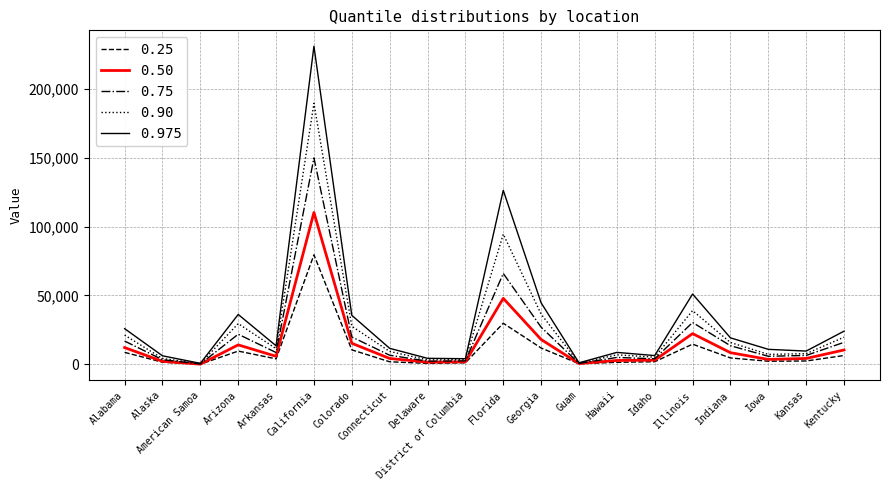

Where is the first local maximum for 0.975?

Arizona